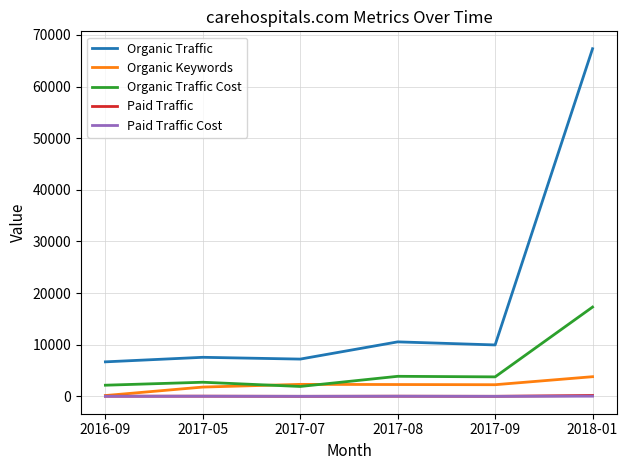

True or false: Organic Traffic Cost and Paid Traffic Cost intersect in this chart.

False